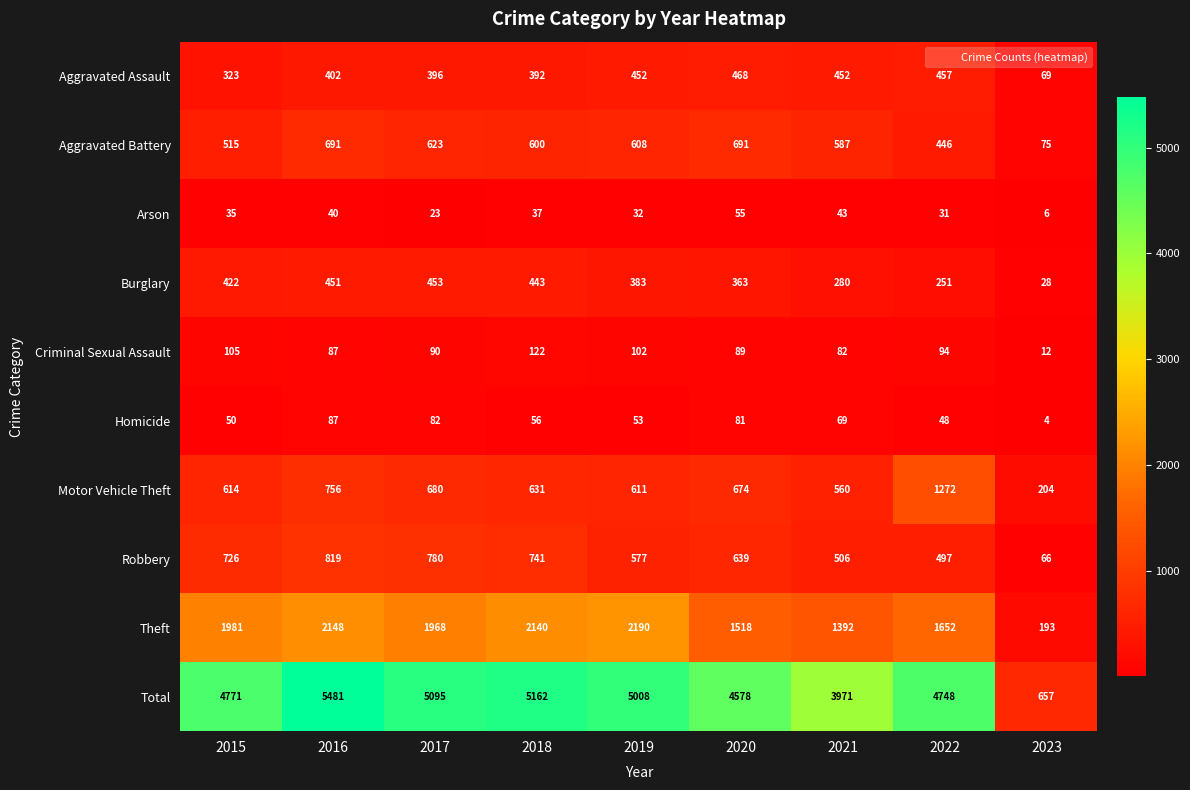

What is the minimum value shown in the chart?

4